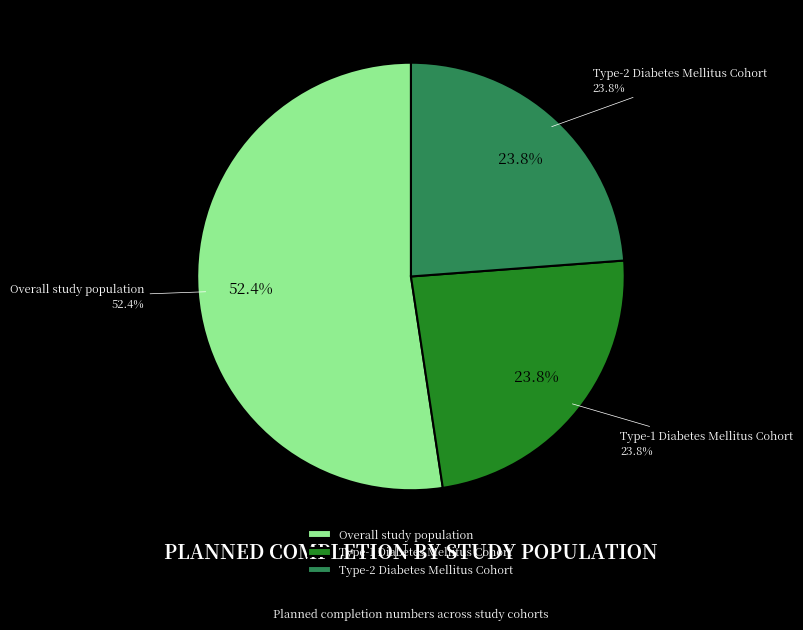

Which has a higher value, Overall study population or Type-2 Diabetes Mellitus Cohort?

Overall study population